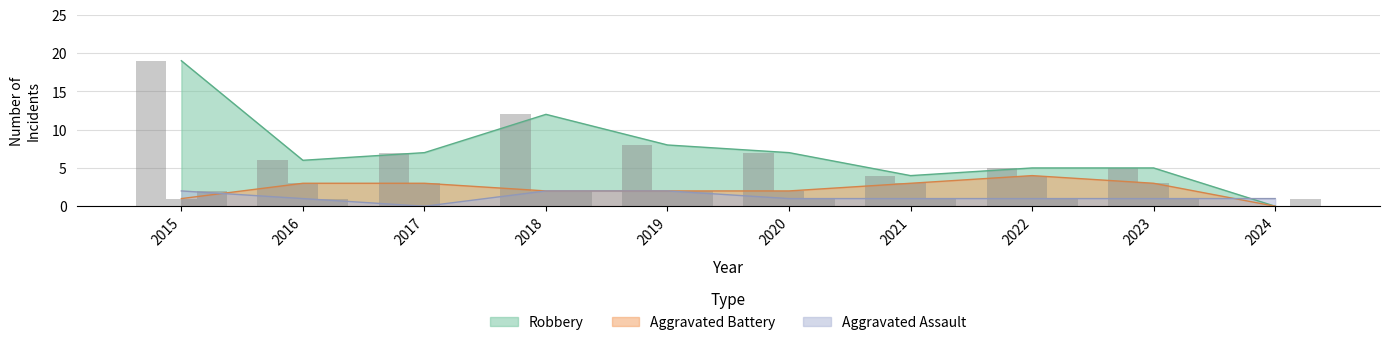

At which label does Aggravated Battery first exceed 3?

2022